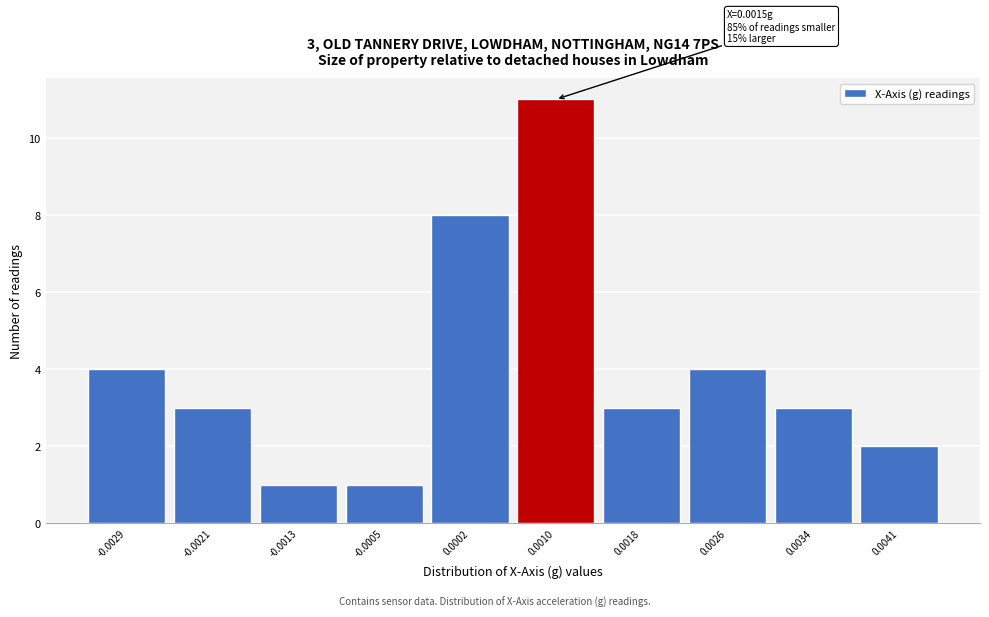

Reading left to right, extract all data points from this chart.

4	3	1	1	8	11	3	4	3	2